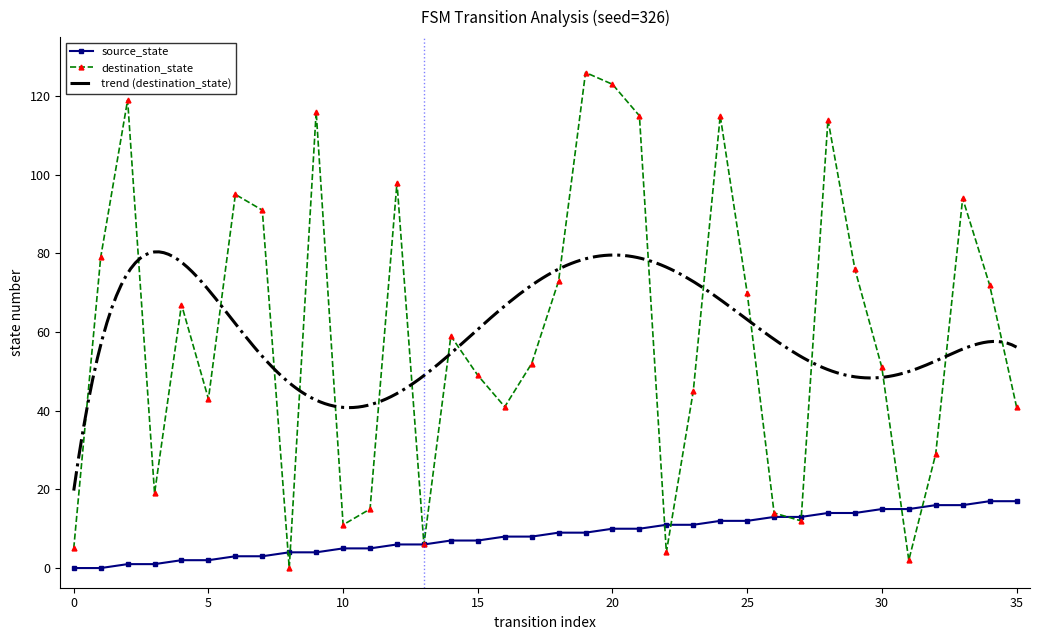

True or false: source_state has more than 0 points higher than both neighbors.

False